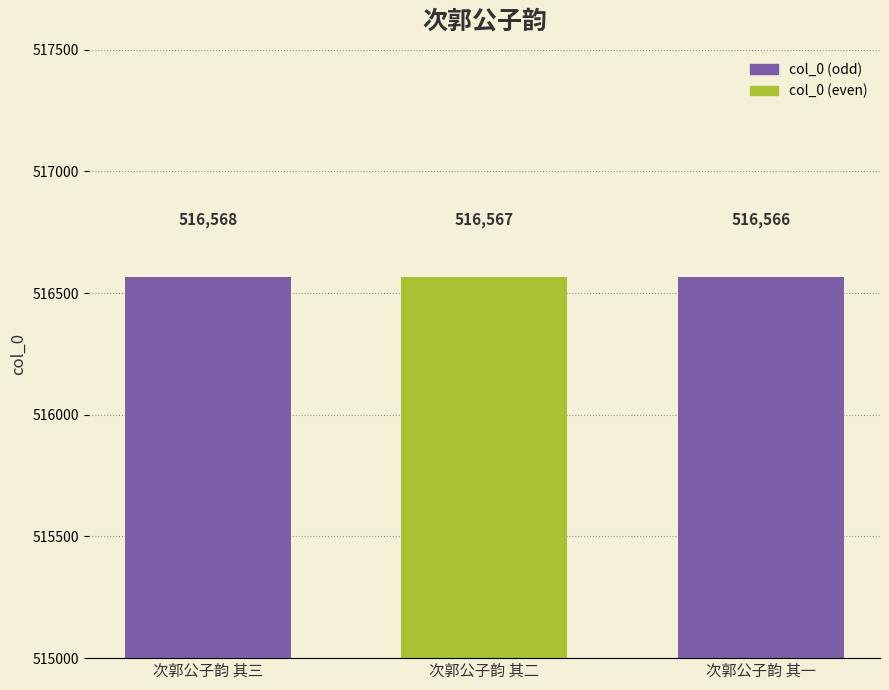

What is the greatest value displayed?

516568